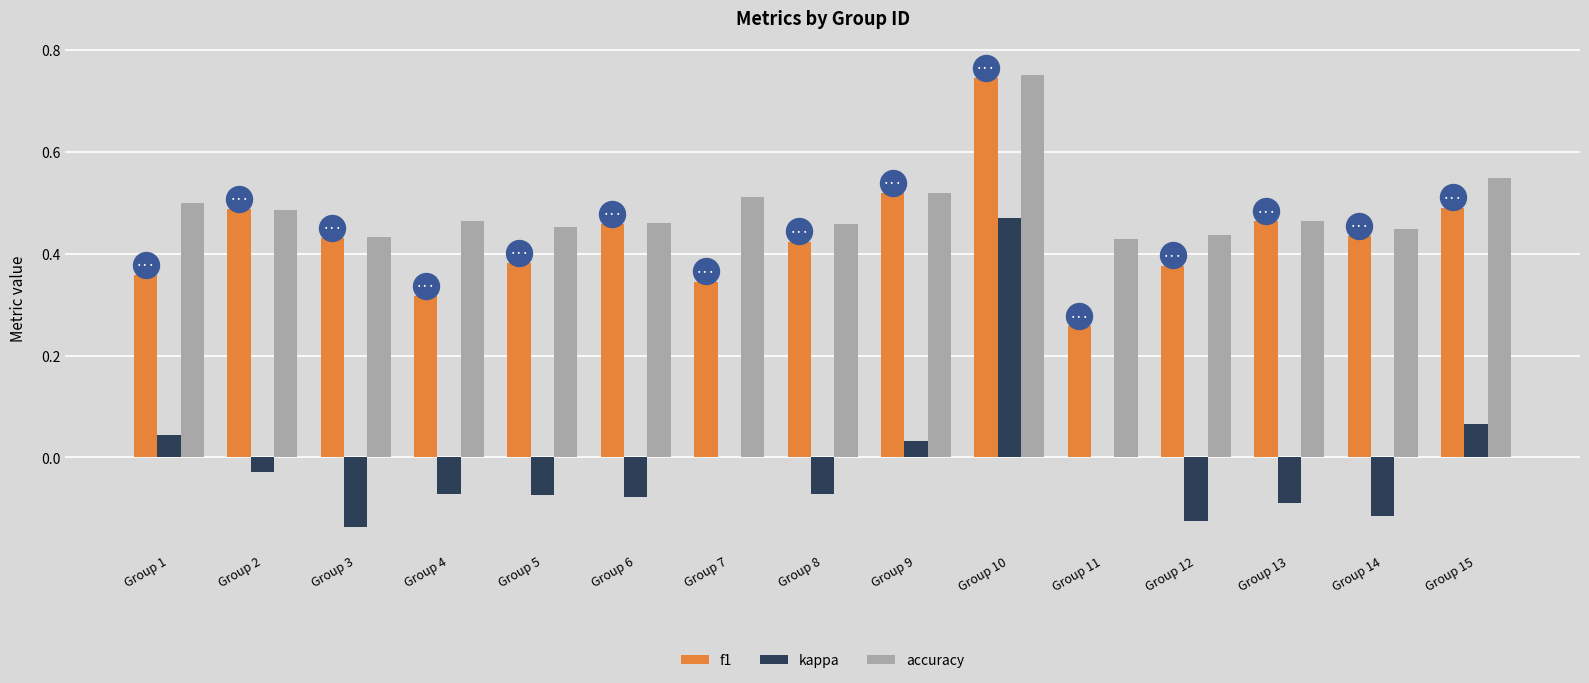

What are all the series names shown in the legend?

f1, kappa, accuracy